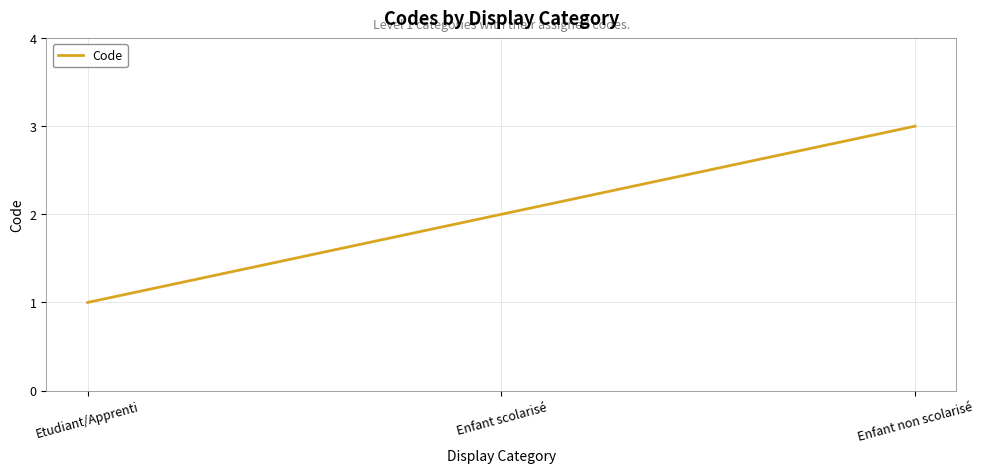

Between Enfant non scolarisé and Etudiant/Apprenti, which is larger?

Enfant non scolarisé